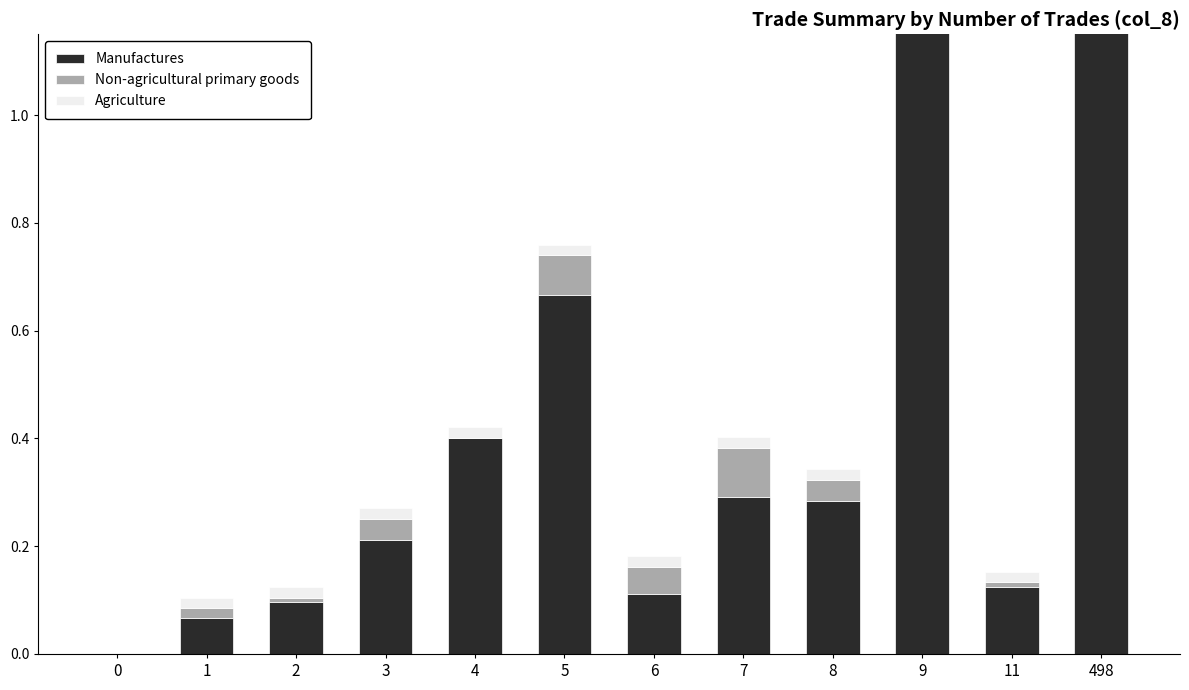

True or false: Agriculture has a value of 0.0 at 5.

True